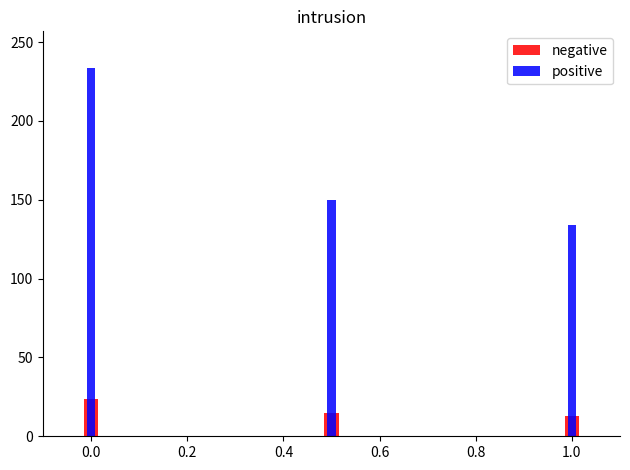

Which series changed the most between 0.0 and 0.2?

positive